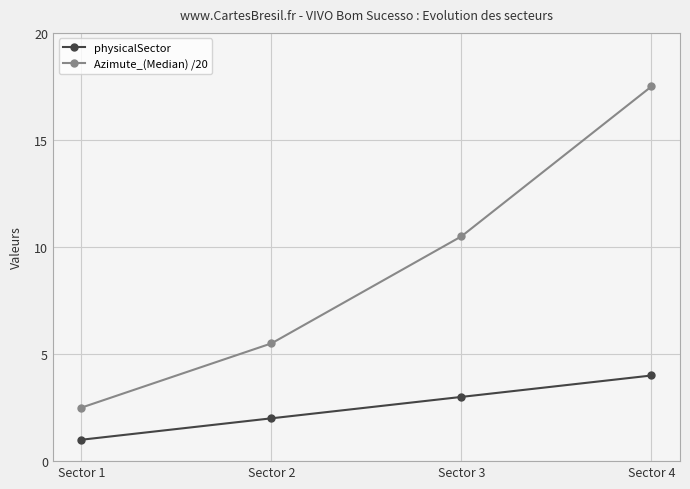

What is the sum of the Azimute_(Median) /20 values at Sector 2 and Sector 4?

23.0